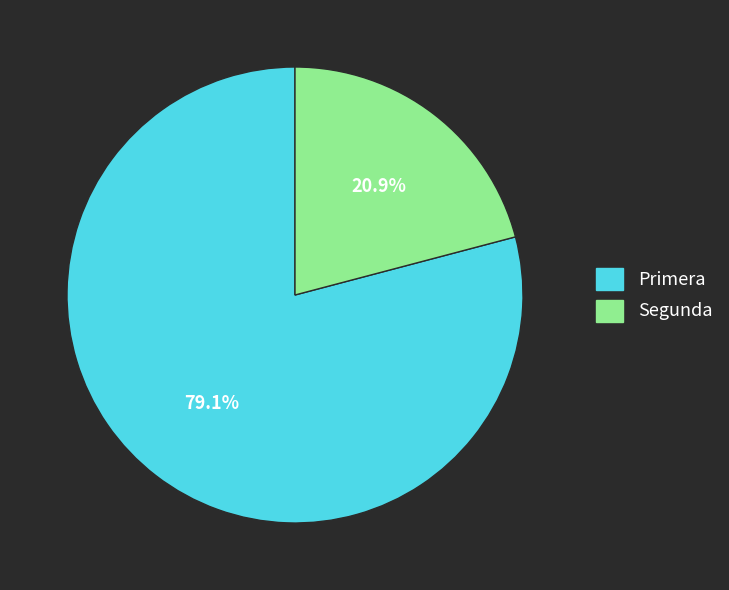

The Primera slice represents 90% of the pie. True or false?

False